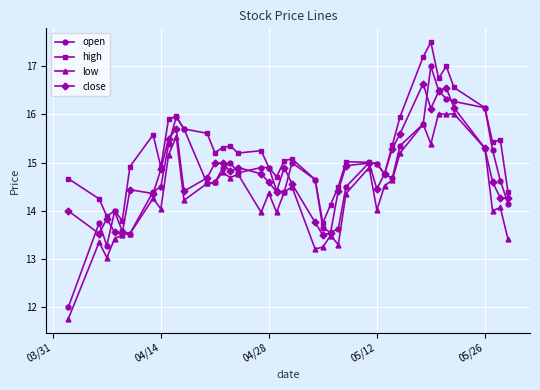

What is the value of the close point at the 25th from the left?

14.4